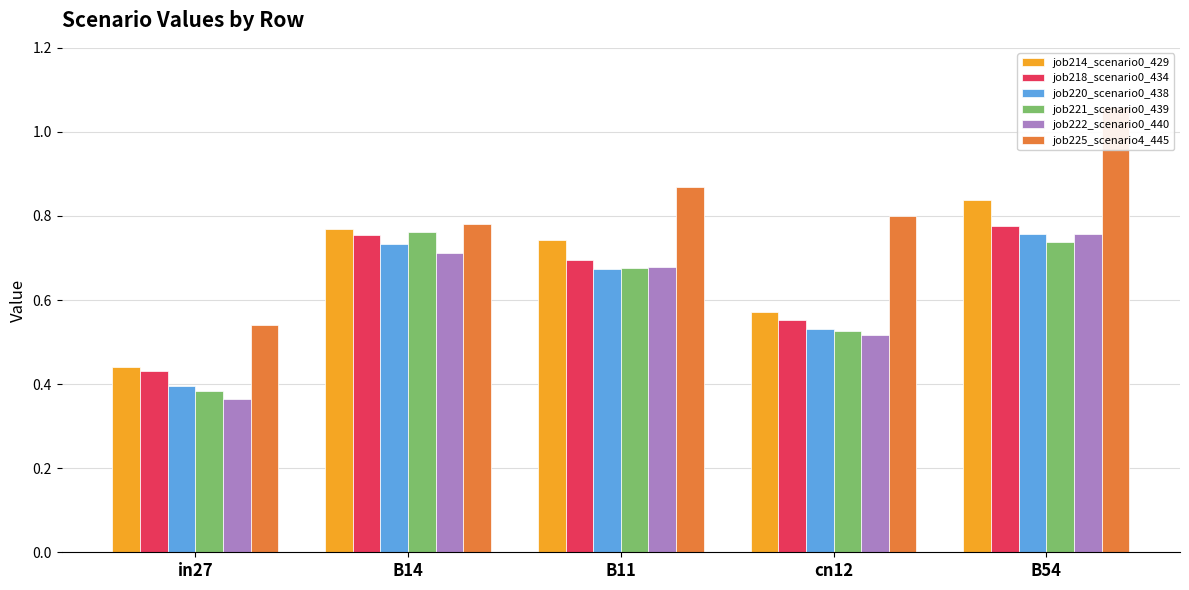

List the labels in order of job222_scenario0_440 value, largest first.

B54, B14, B11, cn12, in27